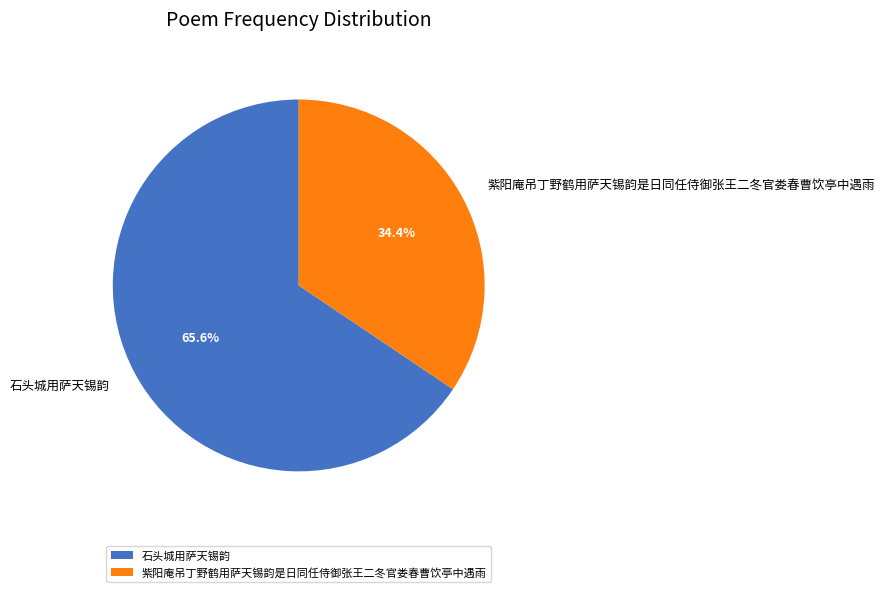

How many segments does this pie chart have?

2